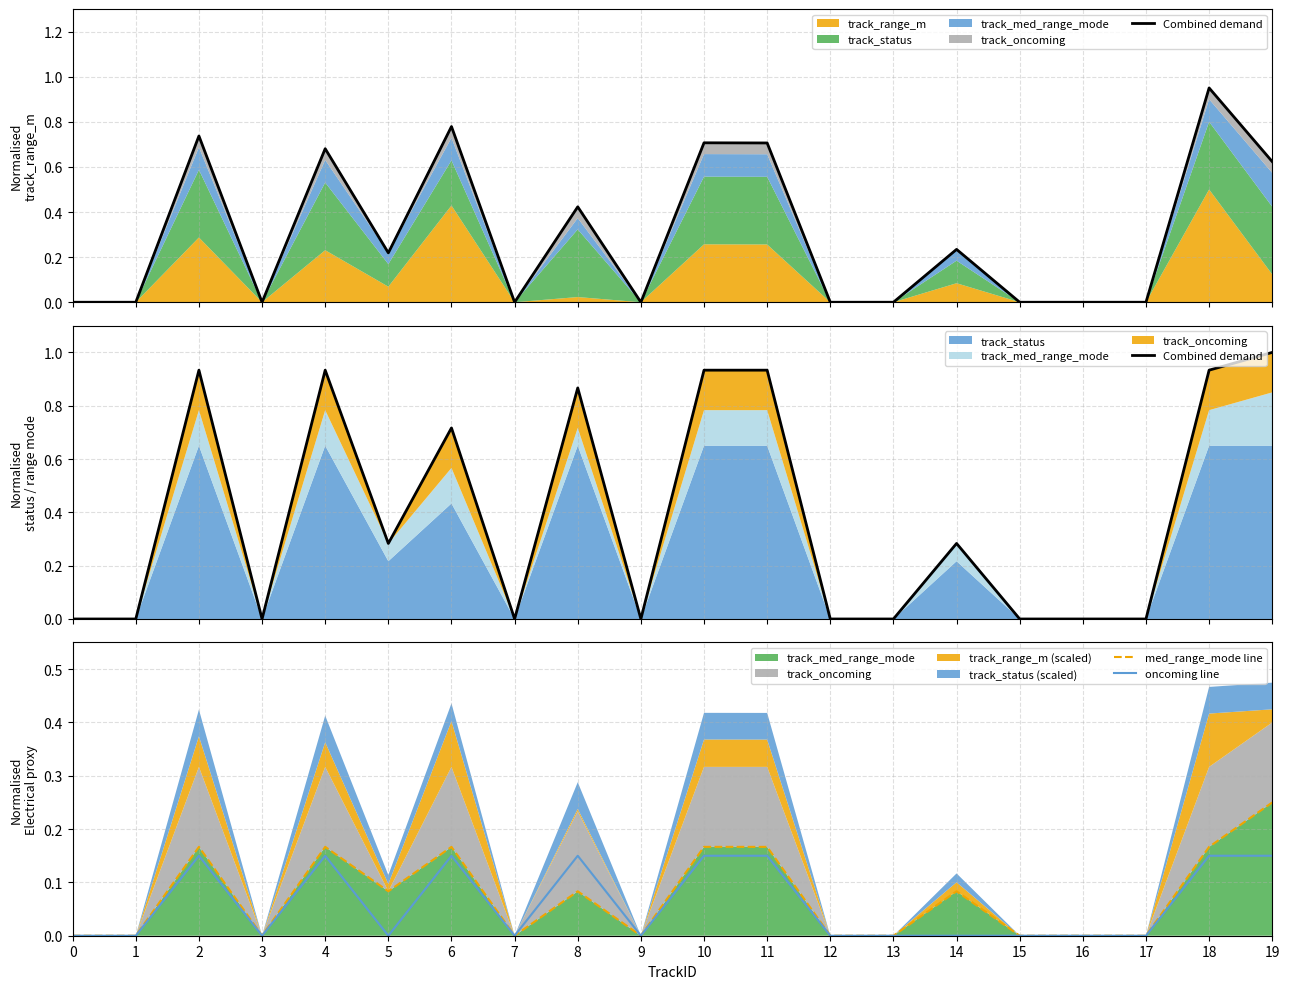

Which series has the largest range (max minus min)?

Combined demand